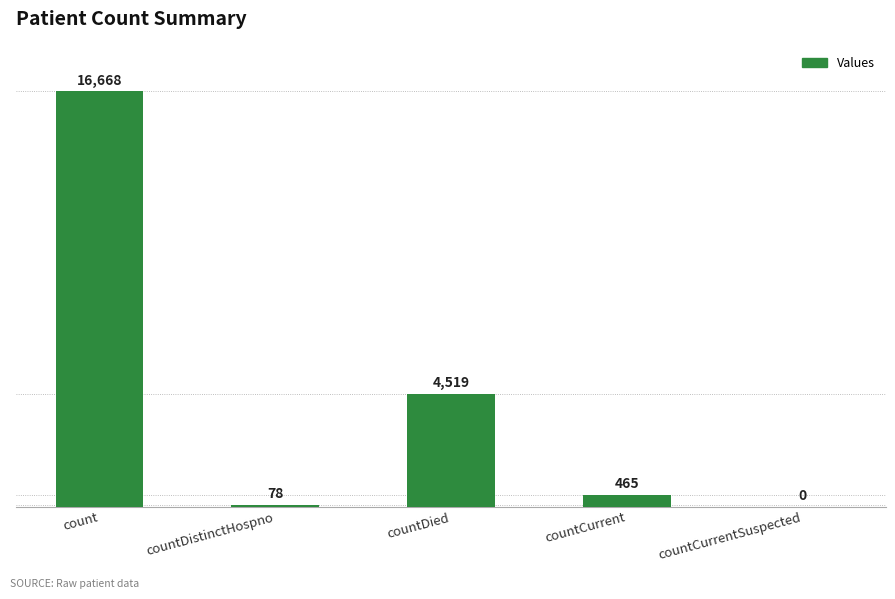

The value at countCurrentSuspected is 0. True or false?

True